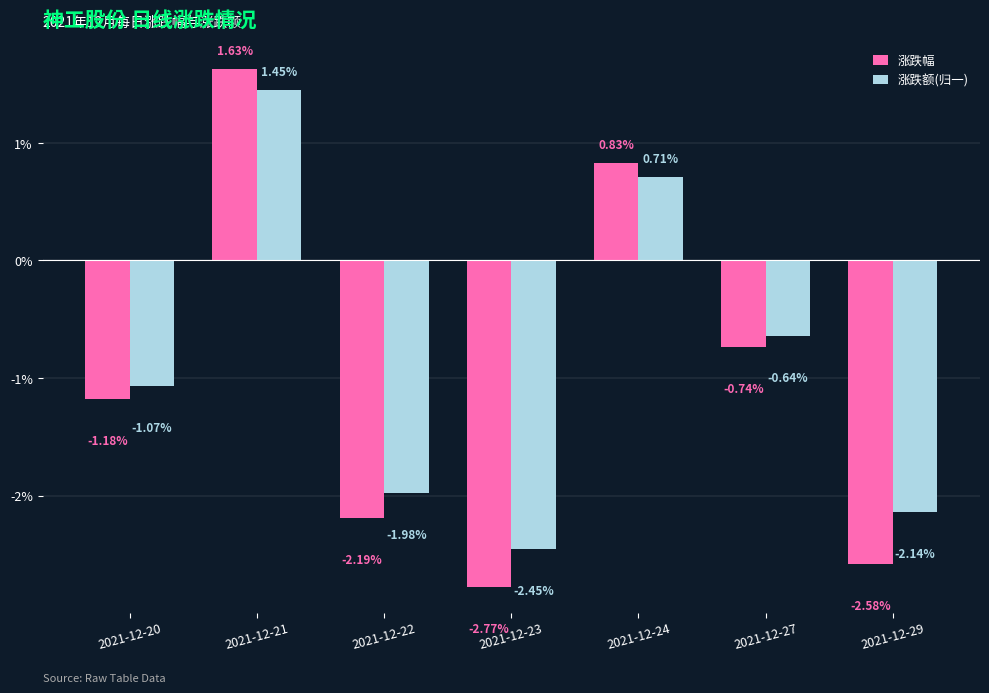

What are all the series names shown in the legend?

涨跌幅, 涨跌额(归一)